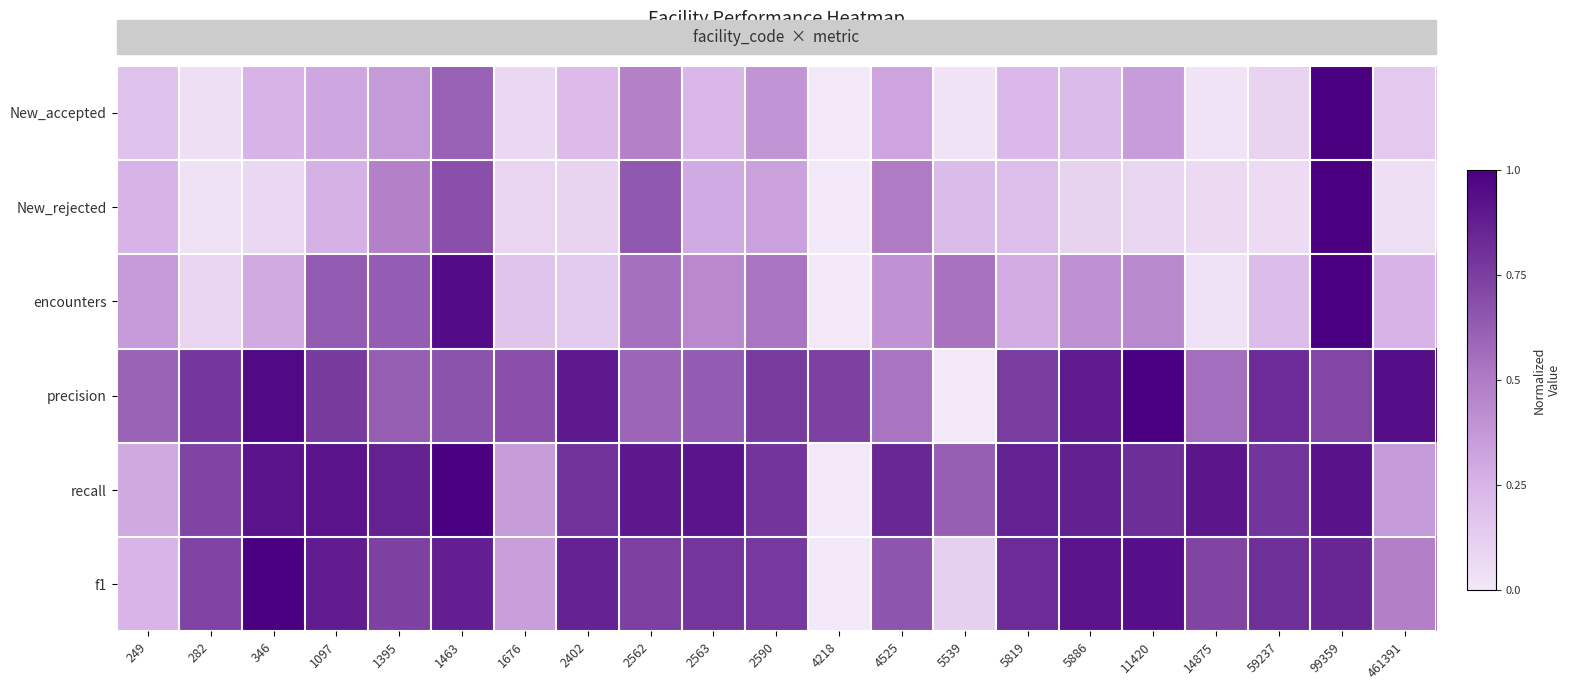

Reading right to left, what are all the values shown in this chart?

New_accepted: 461391=0.1	99359=1.0	59237=0.1	14875=0.0	11420=0.4	5886=0.2	5819=0.2	5539=0.0	4525=0.3	4218=0.0	2590=0.4	2563=0.2	2562=0.5	2402=0.2	1676=0.1	1463=0.6	1395=0.4	1097=0.3	346=0.3	282=0.0	249=0.2
New_rejected: 461391=0.0	99359=1.0	59237=0.1	14875=0.1	11420=0.1	5886=0.1	5819=0.2	5539=0.2	4525=0.5	4218=0.0	2590=0.3	2563=0.3	2562=0.6	2402=0.1	1676=0.1	1463=0.7	1395=0.5	1097=0.3	346=0.1	282=0.0	249=0.3
encounters: 461391=0.3	99359=1.0	59237=0.2	14875=0.0	11420=0.4	5886=0.4	5819=0.3	5539=0.5	4525=0.4	4218=0.0	2590=0.5	2563=0.4	2562=0.5	2402=0.2	1676=0.2	1463=1.0	1395=0.6	1097=0.6	346=0.3	282=0.1	249=0.4
precision: 461391=0.9	99359=0.7	59237=0.8	14875=0.6	11420=1.0	5886=0.9	5819=0.8	5539=0.0	4525=0.5	4218=0.7	2590=0.8	2563=0.6	2562=0.6	2402=0.9	1676=0.7	1463=0.7	1395=0.6	1097=0.8	346=1.0	282=0.8	249=0.6
recall: 461391=0.4	99359=0.9	59237=0.8	14875=0.9	11420=0.8	5886=0.9	5819=0.9	5539=0.6	4525=0.8	4218=0.0	2590=0.8	2563=0.9	2562=0.9	2402=0.8	1676=0.4	1463=1.0	1395=0.9	1097=0.9	346=0.9	282=0.7	249=0.3
f1: 461391=0.5	99359=0.8	59237=0.8	14875=0.7	11420=0.9	5886=0.9	5819=0.8	5539=0.1	4525=0.7	4218=0.0	2590=0.8	2563=0.8	2562=0.7	2402=0.9	1676=0.3	1463=0.9	1395=0.7	1097=0.9	346=1.0	282=0.7	249=0.2